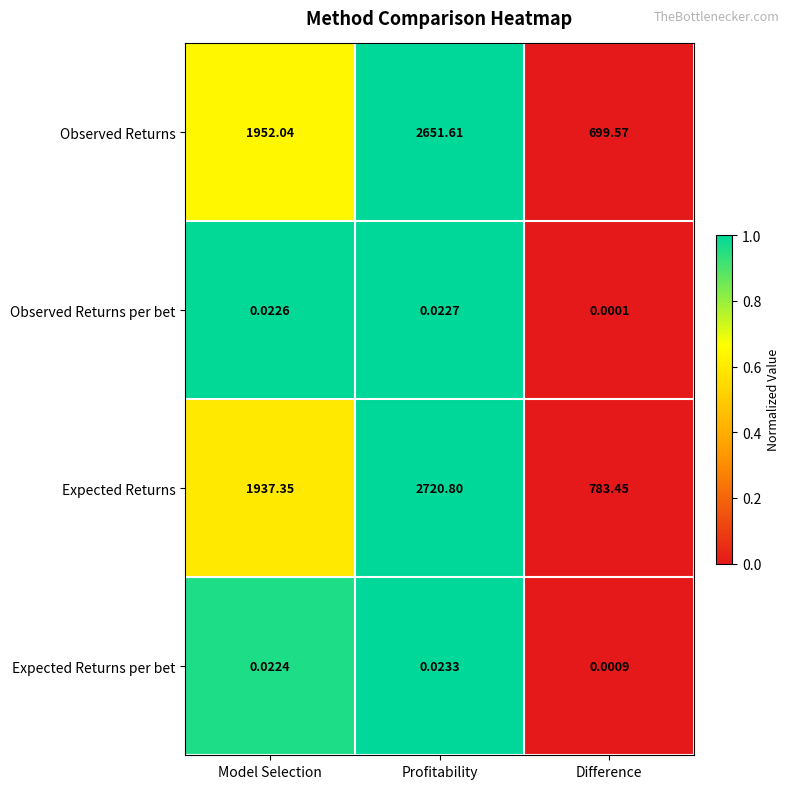

At how many categories does at least one series exceed 0?

3